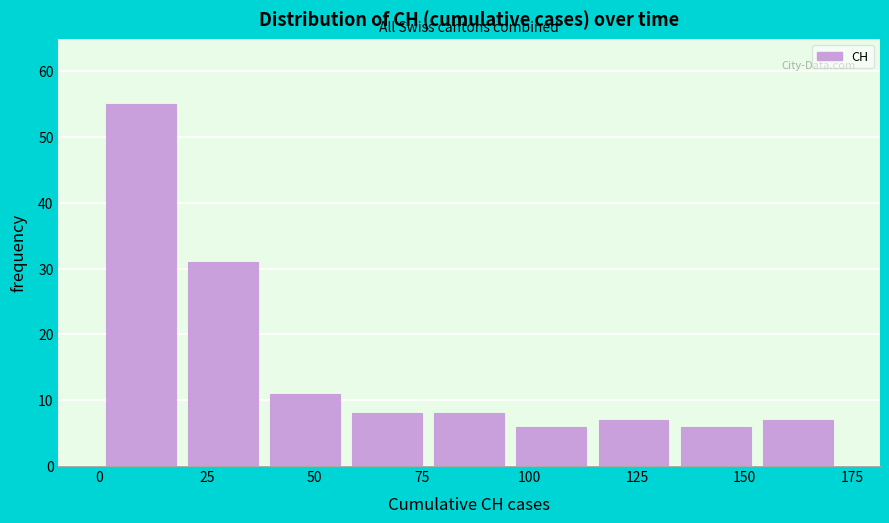

Around what value on the x-axis is the tallest bar? Give the approximate position of its centre, as read against the axis.

10